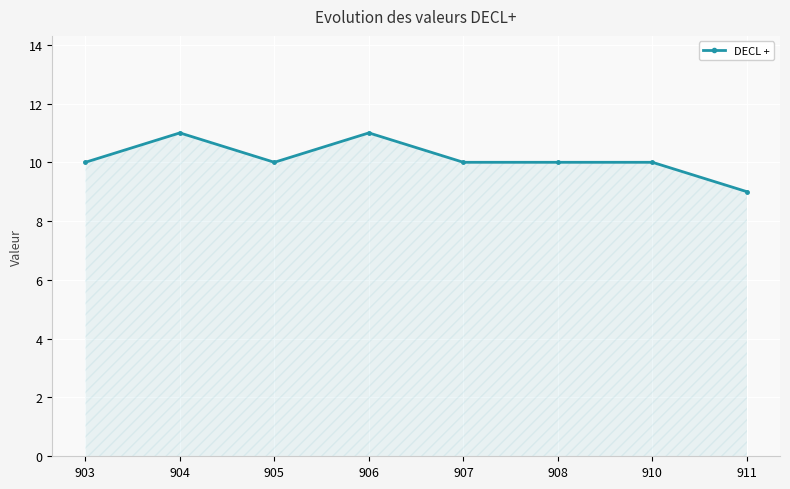

Count the number of categories in the chart.

8